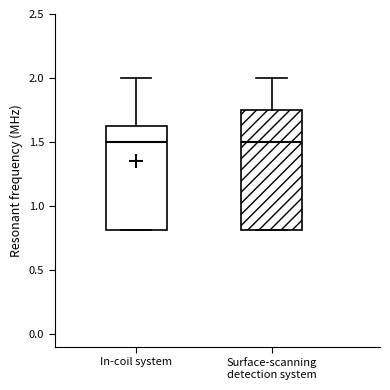

Which box is the tallest, from its lower edge to its upper edge?

Surface-scanning detection system